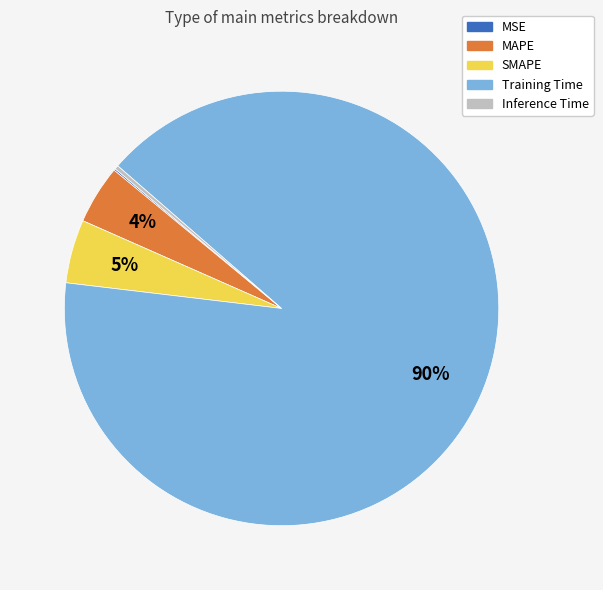

Which category has the biggest portion of the pie?

Training Time